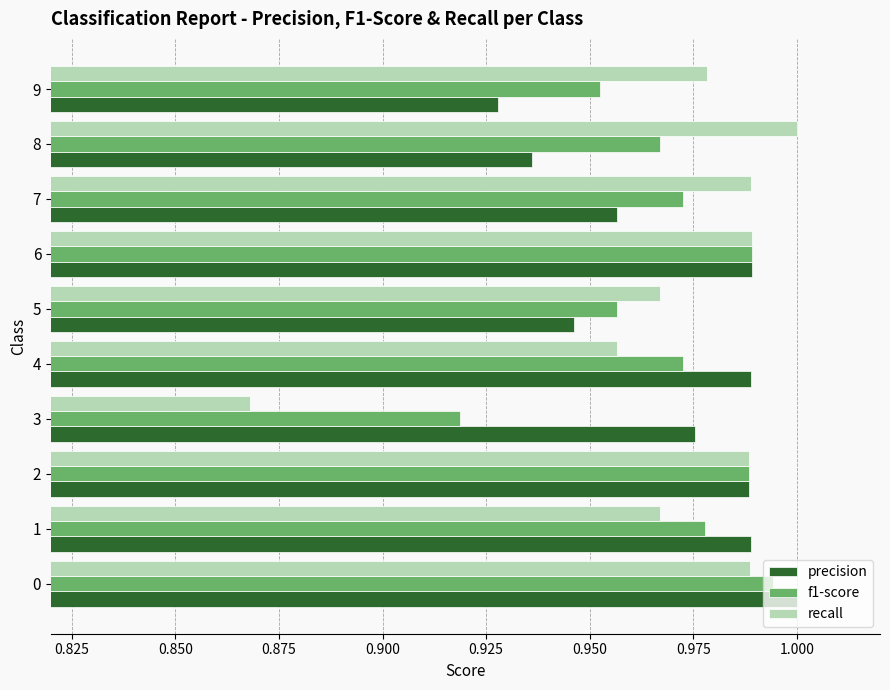

Is the value of precision at 6 greater than the value of recall at 5?

Yes